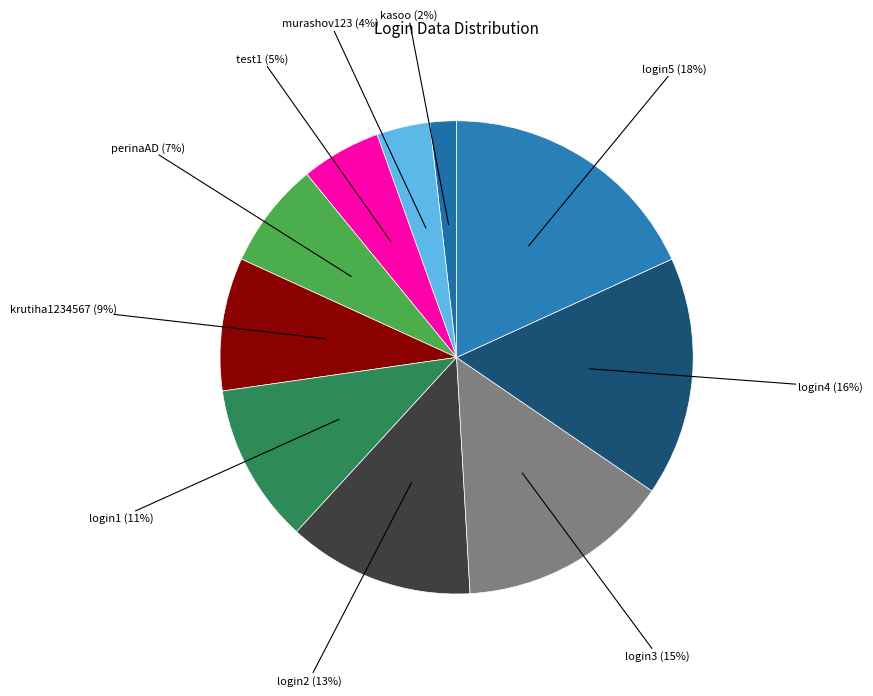

Which has a higher value, kasoo or test1?

test1